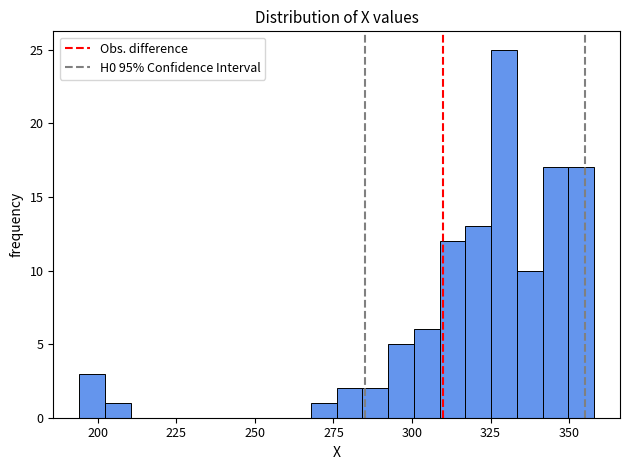

Around what value on the x-axis is the tallest bar? Give the approximate position of its centre, as read against the axis.

330